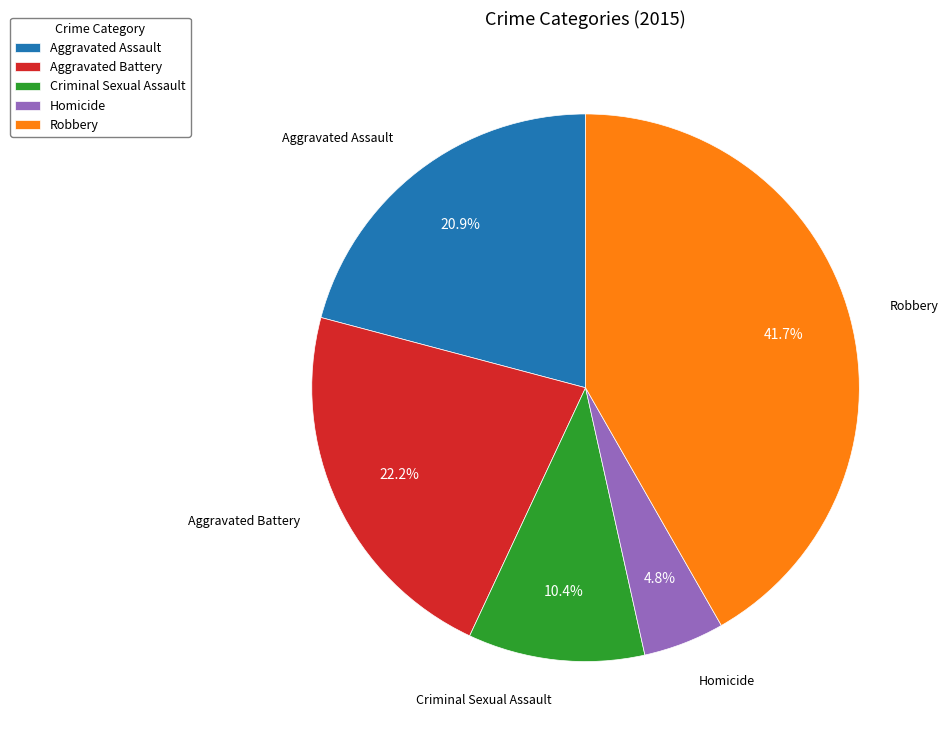

Does Robbery represent more than half of the total?

No